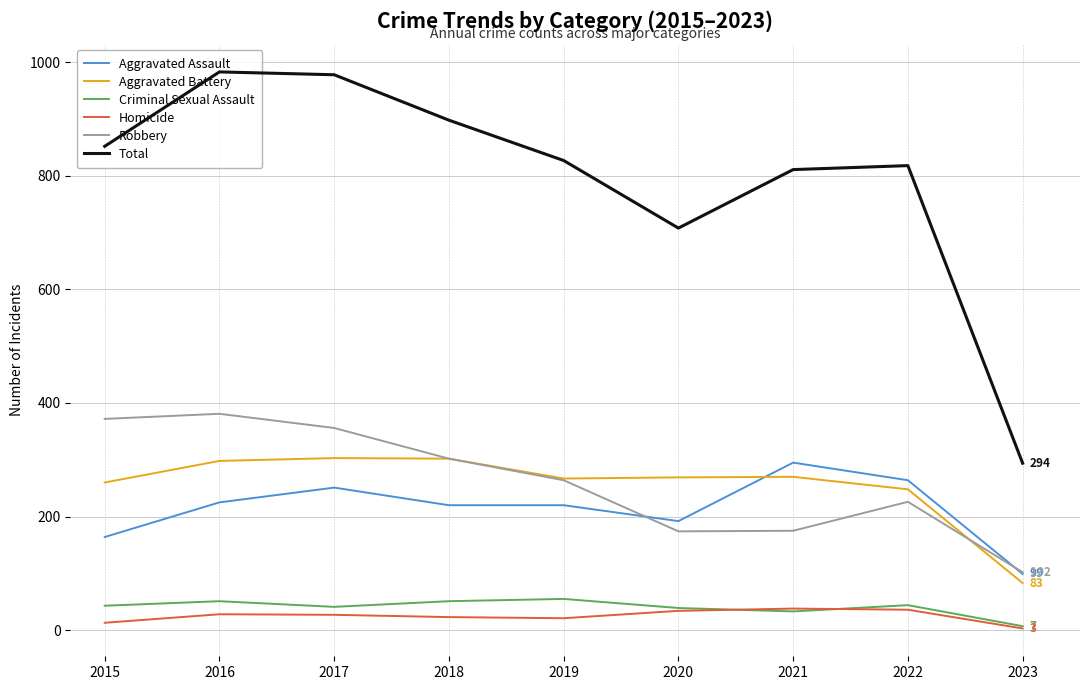

Which series has the widest spread of values?

Total